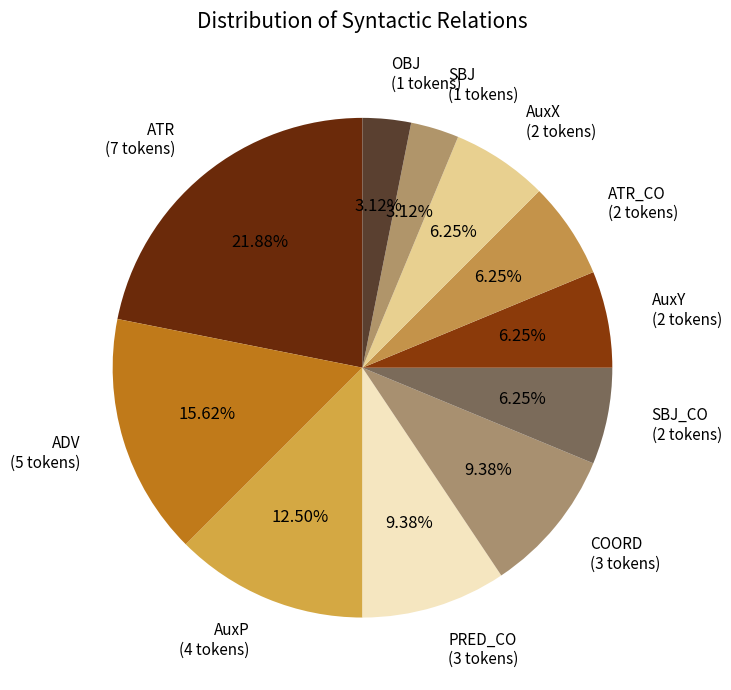

Between AuxY (2 tokens) and ADV (5 tokens), which is larger?

ADV (5 tokens)